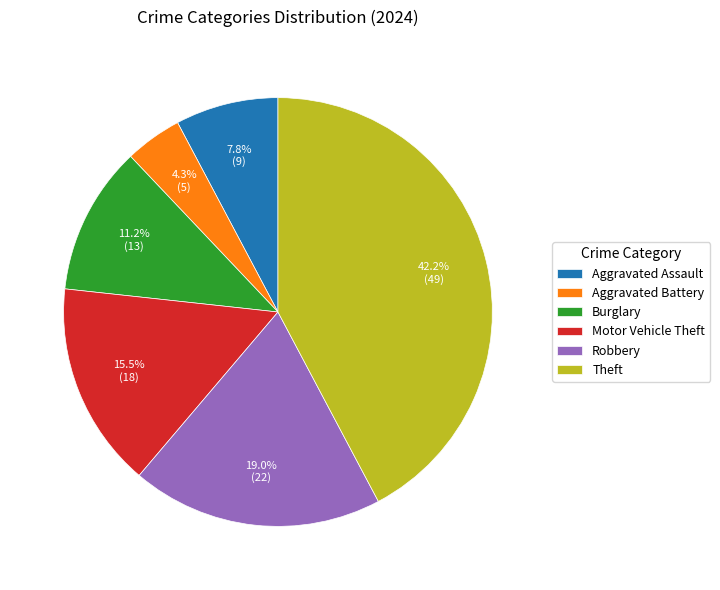

Between Motor Vehicle Theft and Theft, which is larger?

Theft